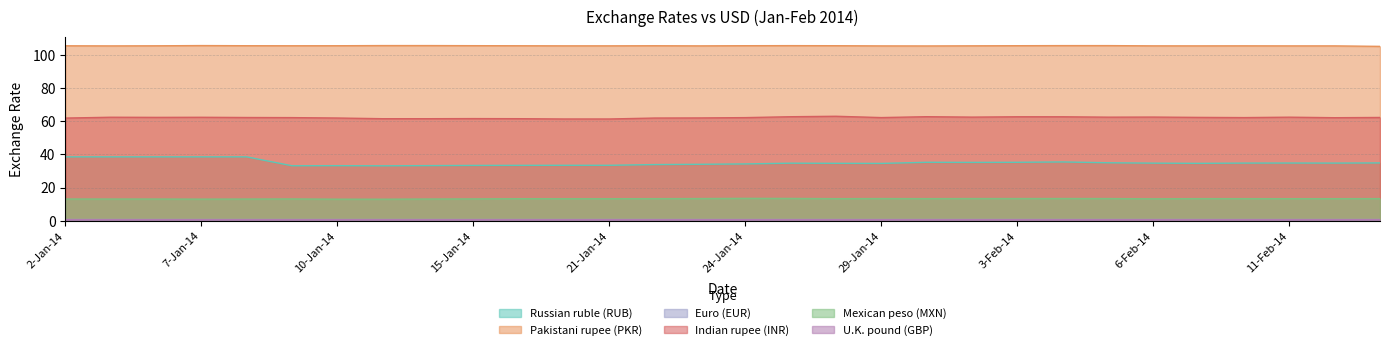

What is the sum of the Mexican peso (MXN) values at 12-Feb-14 and 10-Feb-14?

26.6